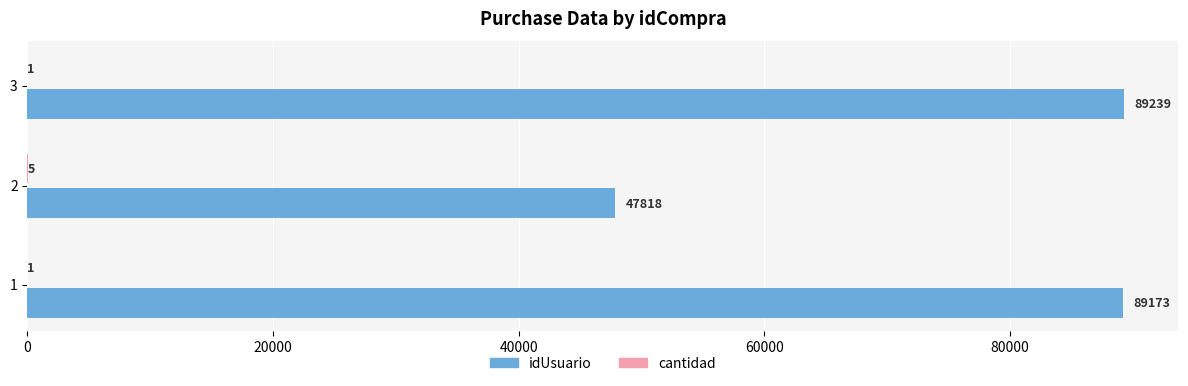

What is the sum of all idUsuario values?

226230